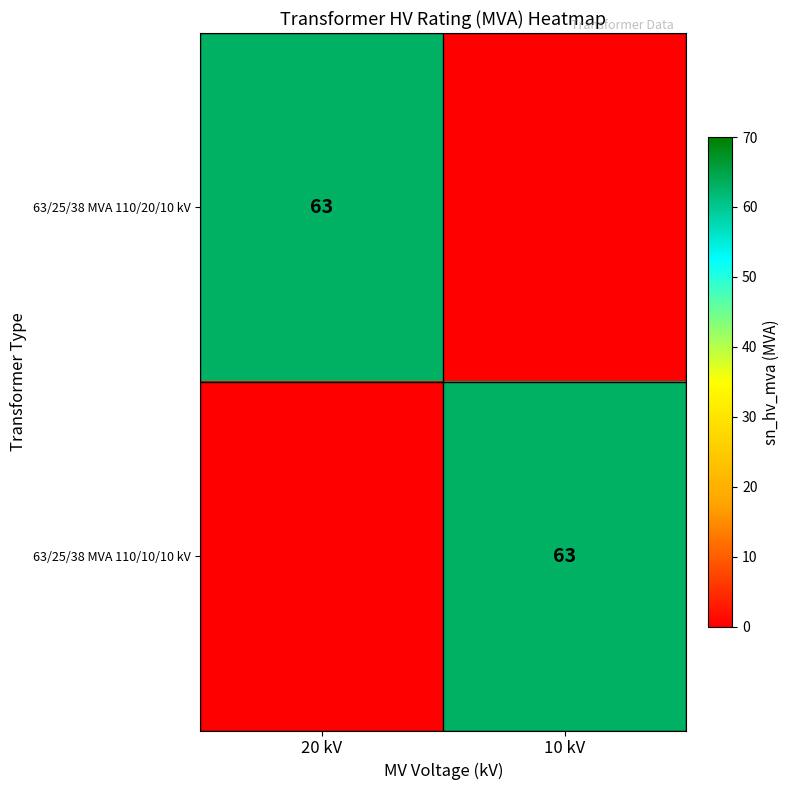

The 63/25/38 MVA 110/20/10 kV series shows 112 at 20 kV. True or false?

False